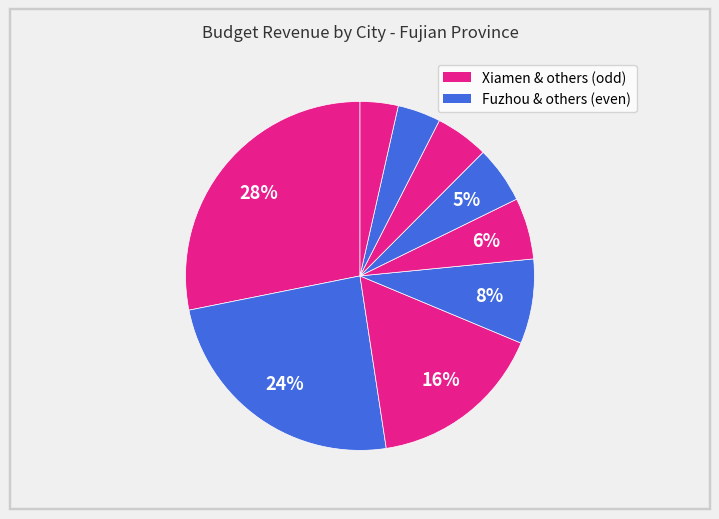

Count the number of slices in the pie.

9